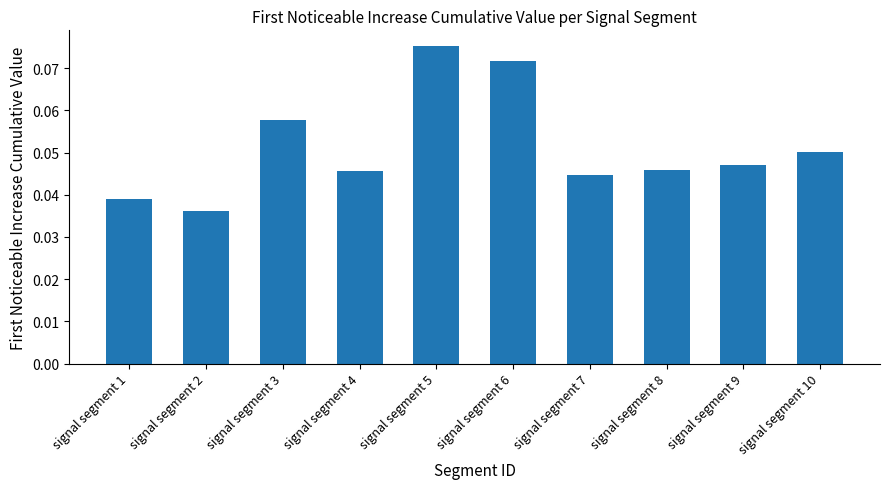

At which label is the value closest to 0?

signal segment 2